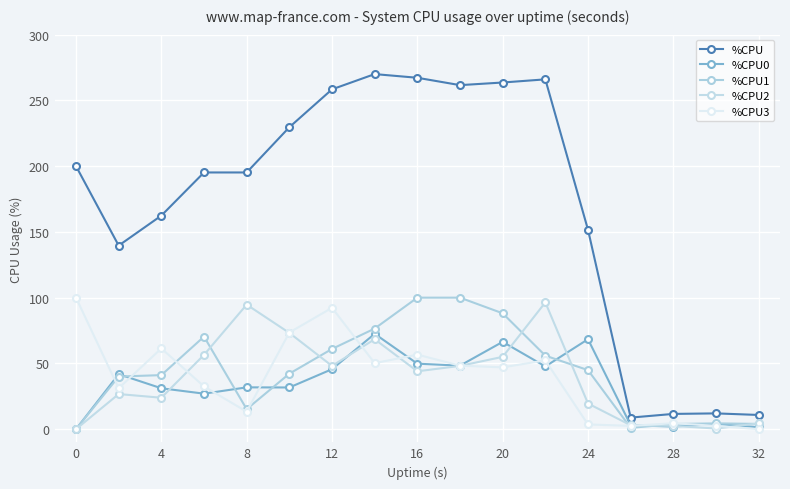

What are all the series names shown in the legend?

%CPU, %CPU0, %CPU1, %CPU2, %CPU3